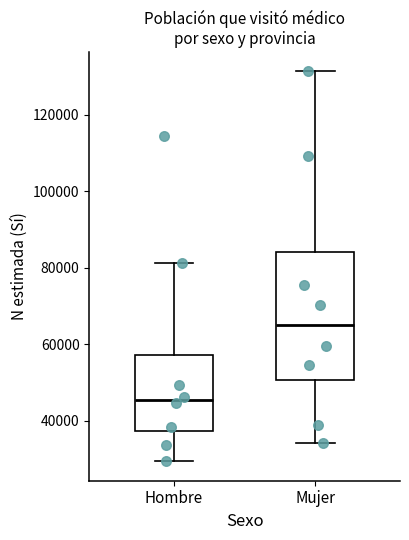

Reading left to right, read every box against the y-axis: the position of its median line, the range the box covers, and the ends of its whiskers. The values are not printed on the chart, so give them approximately, as read against the axis.

Hombre: median 46000, box 38000 to 58000, whiskers 30000 to 82000
Mujer: median 64000, box 50000 to 84000, whiskers 34000 to 132000